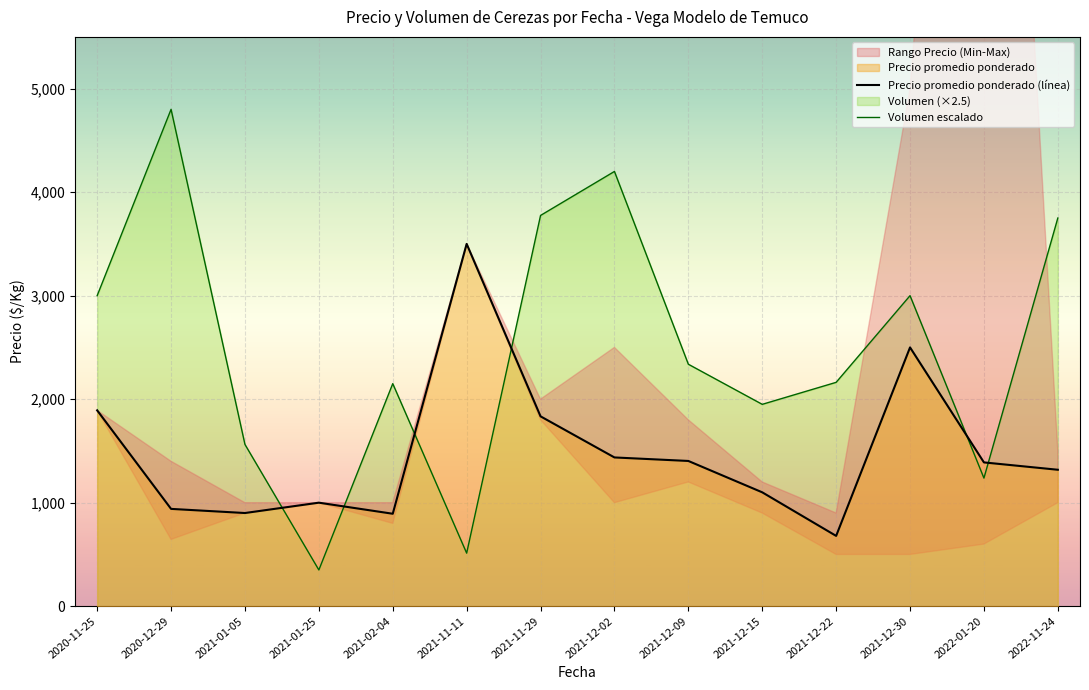

The value of Volumen escalado at 2021-02-04 is 2150.0. True or false?

True